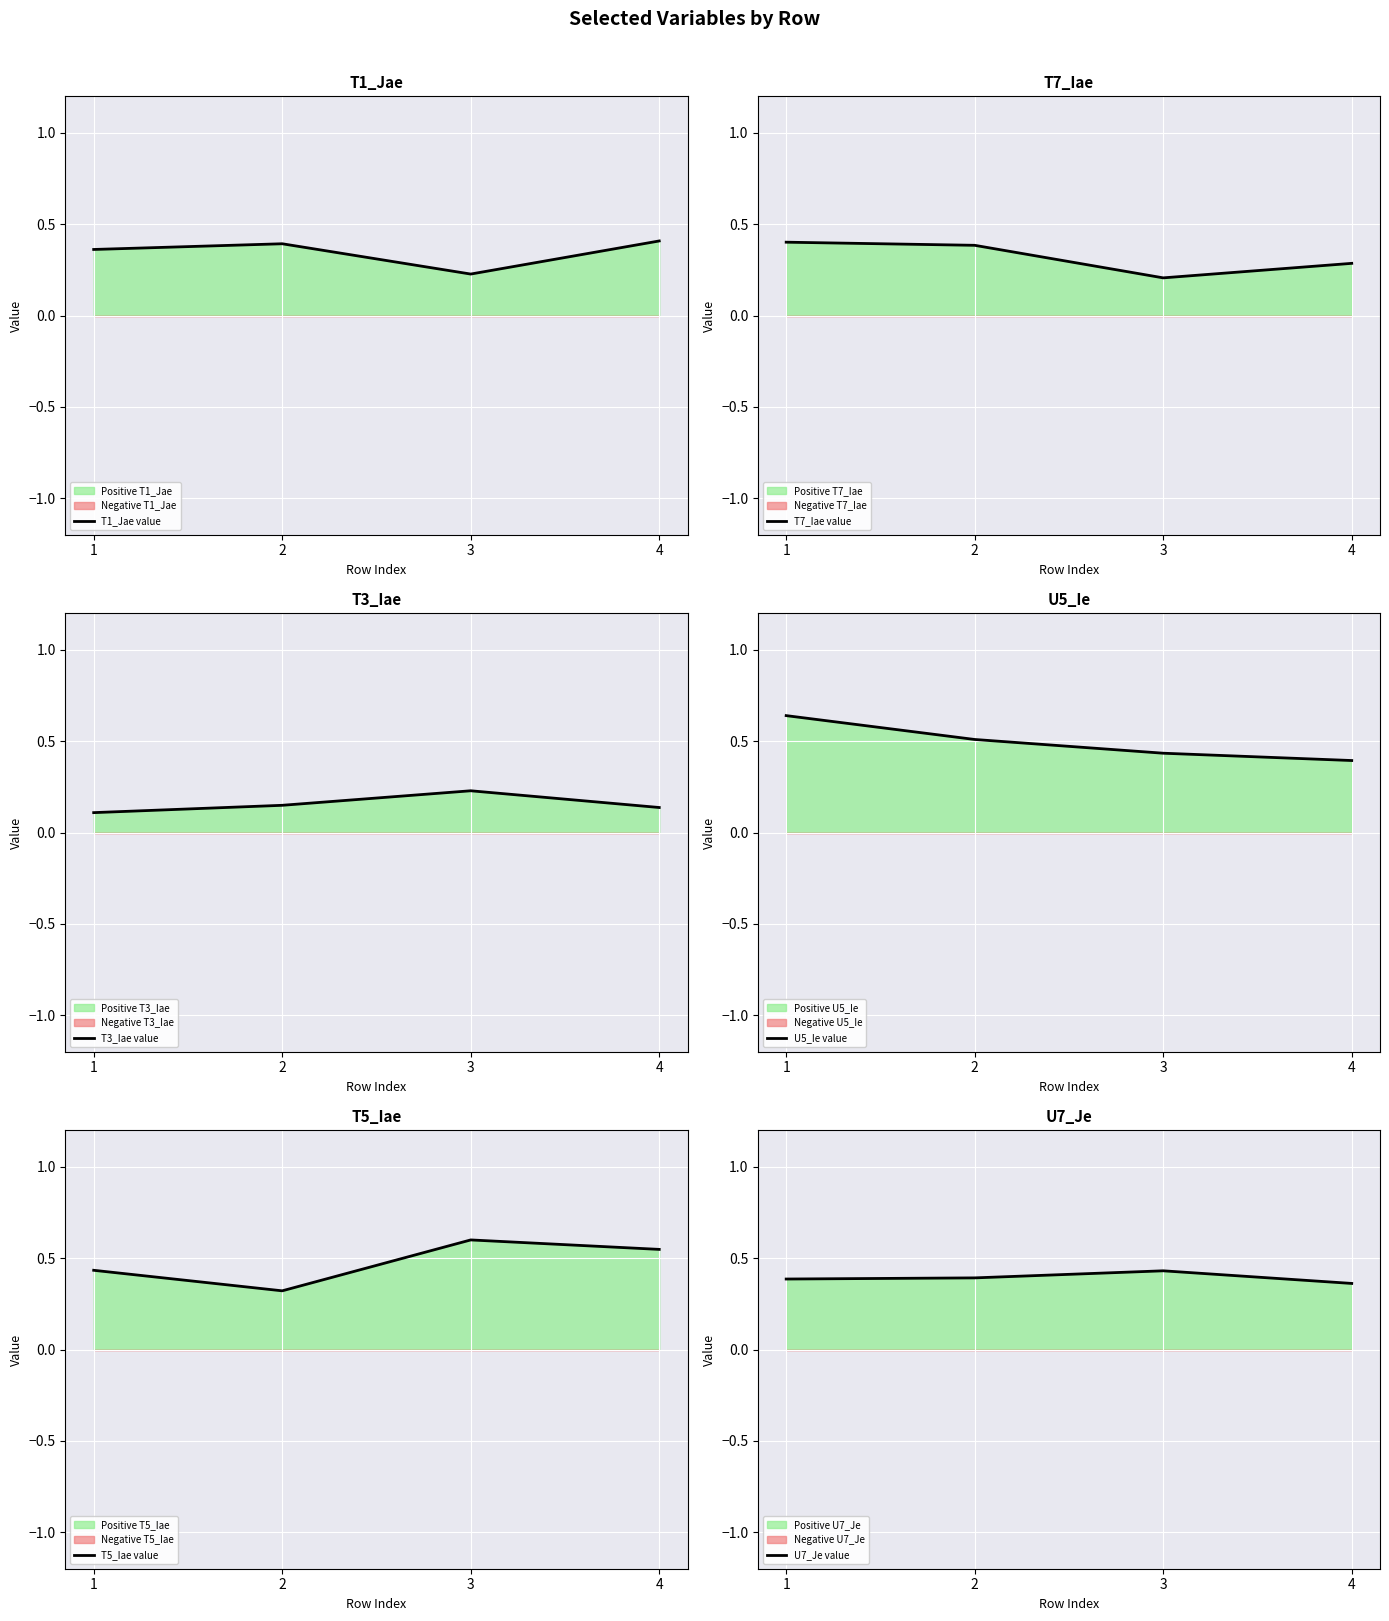

How many T3_Iae value values are between 0 and 1?

4